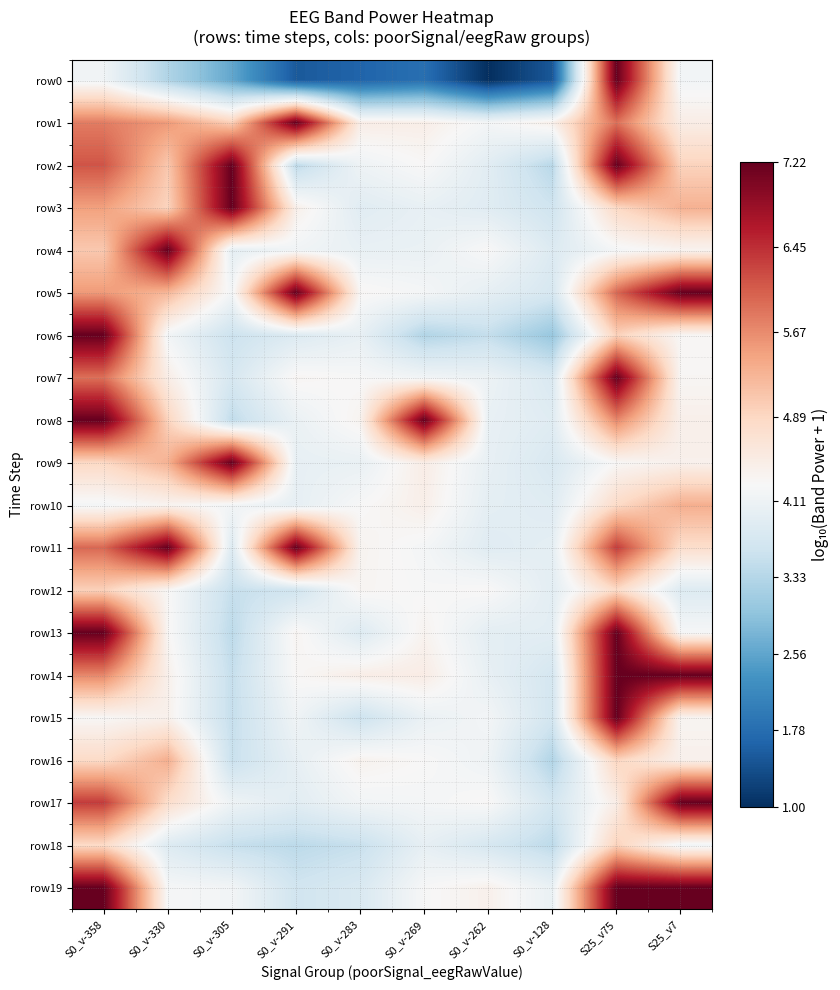

Which has a higher value, S0_v-128 or S0_v-262?

S0_v-128